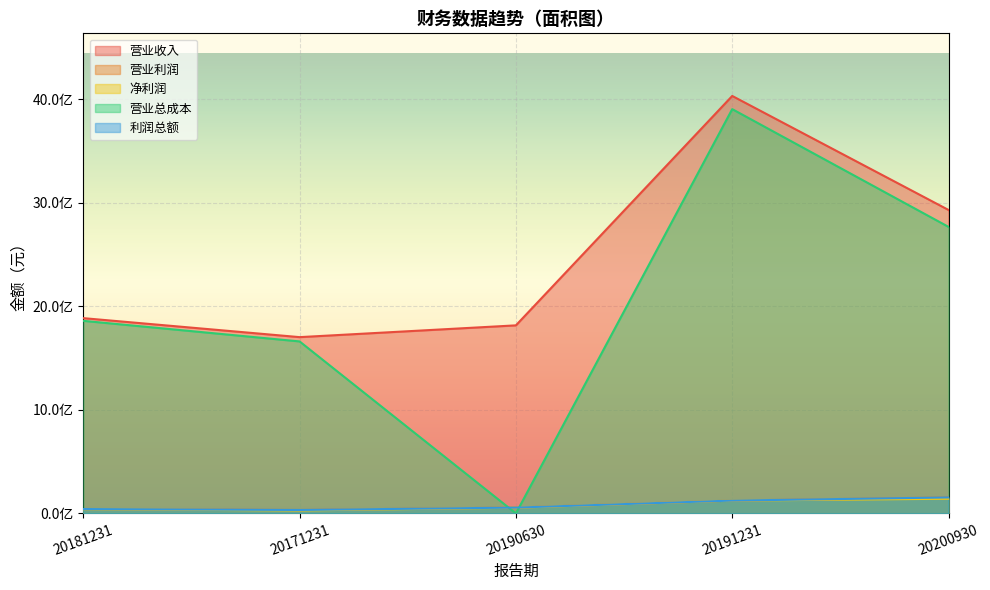

What is the spread (max minus min) of values at 20190630?

1816007400.0